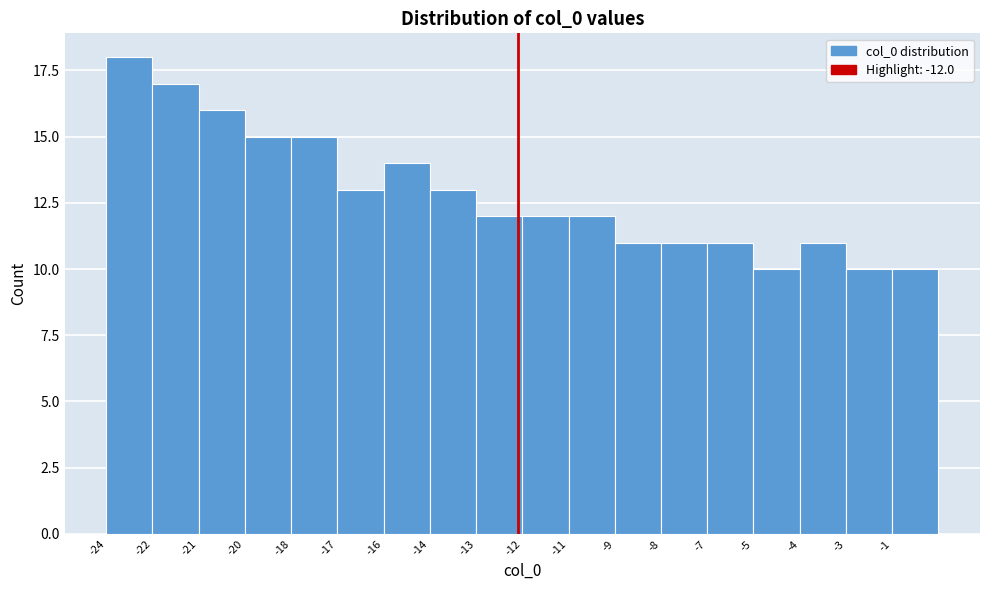

Reading left to right, what are all the values shown in this chart?

-24=18	-22=17	-21=16	-20=15	-18=15	-17=13	-16=14	-14=13	-13=12	-12=12	-11=12	-9=11	-8=11	-7=11	-5=10	-4=11	-3=10	-1=10